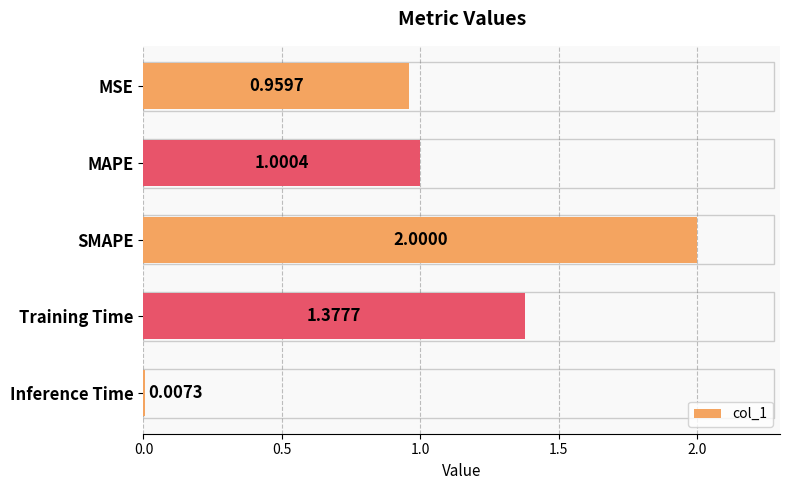

Which has a higher value, SMAPE or Inference Time?

SMAPE